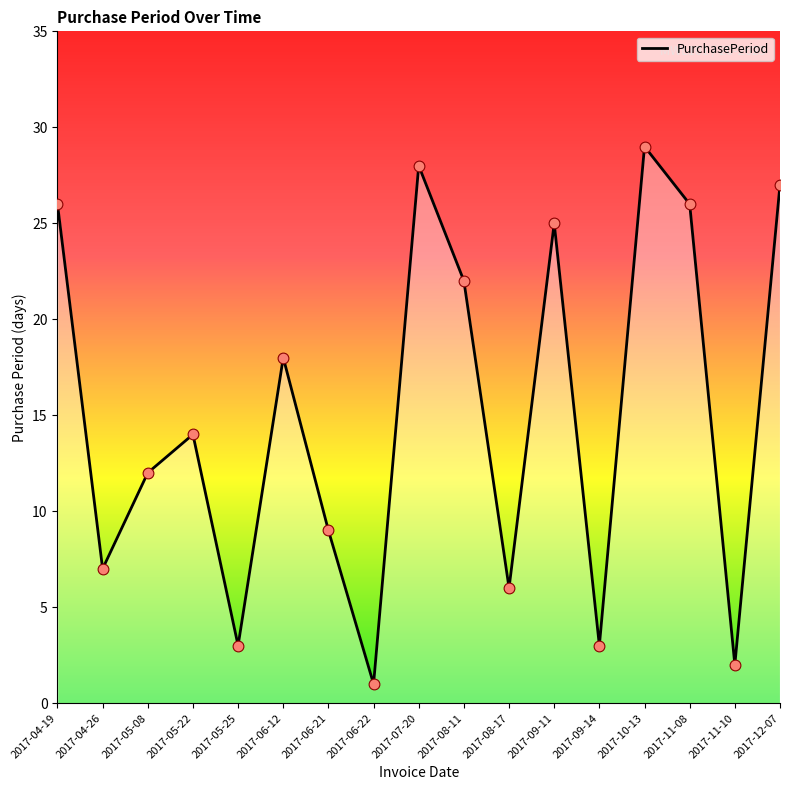

Between 2017-05-25 and 2017-07-20, which is larger?

2017-07-20